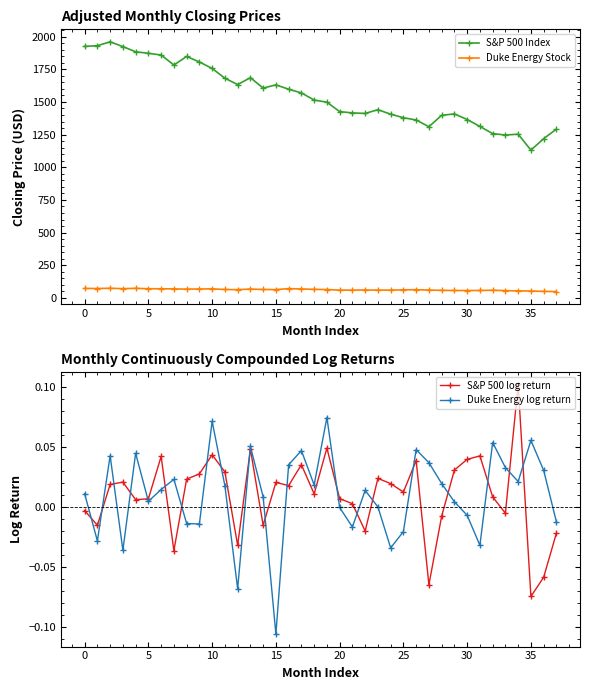

How many values in the Duke Energy Stock series exceed 64?

19